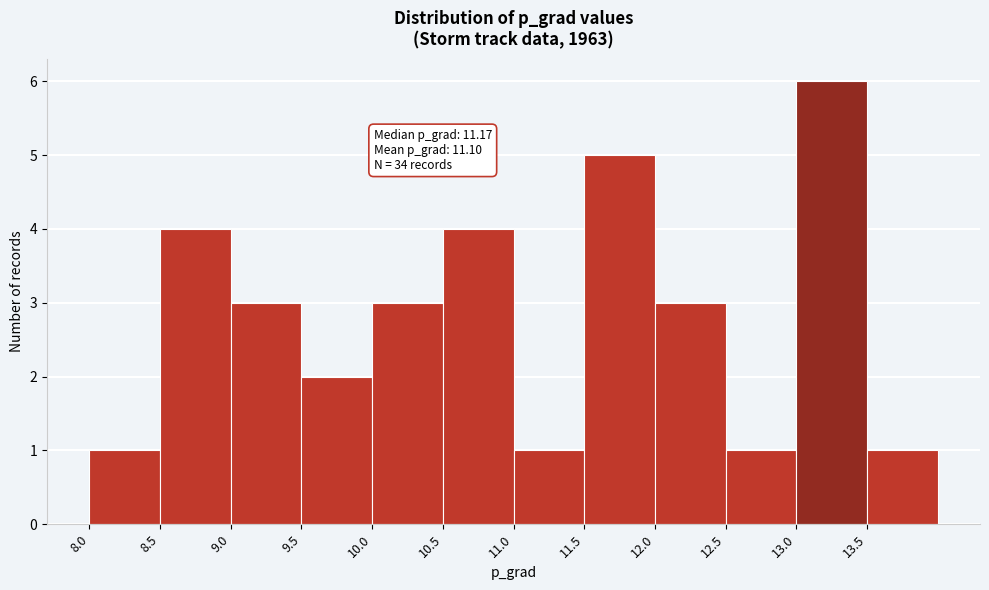

Over which range of the x-axis is the bar tallest?

13.0 to 13.5